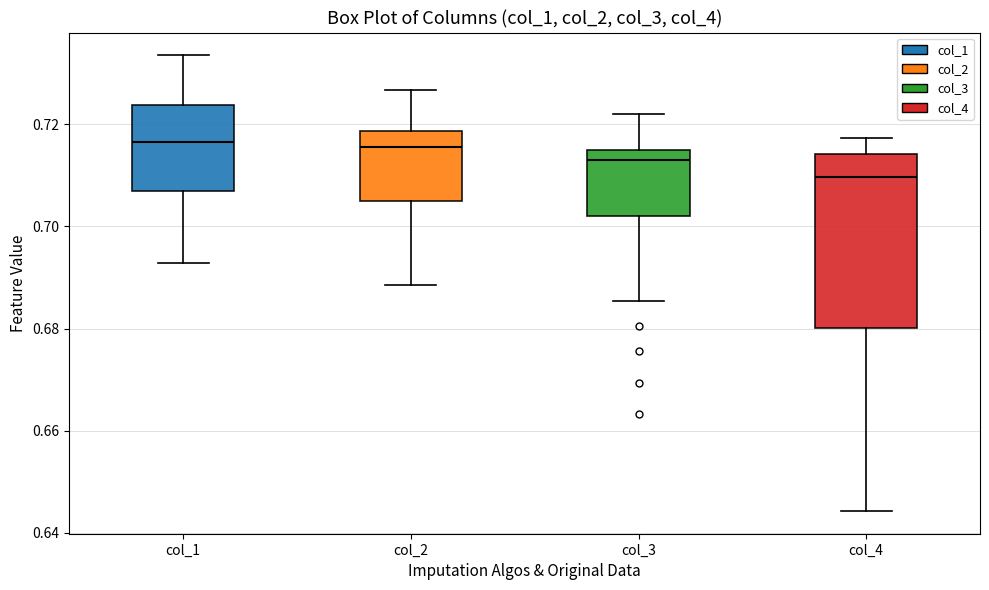

Where does the upper whisker of the box for col_1 end on the y-axis? The values are not printed on the chart, so give them approximately, as read against the axis.

0.734